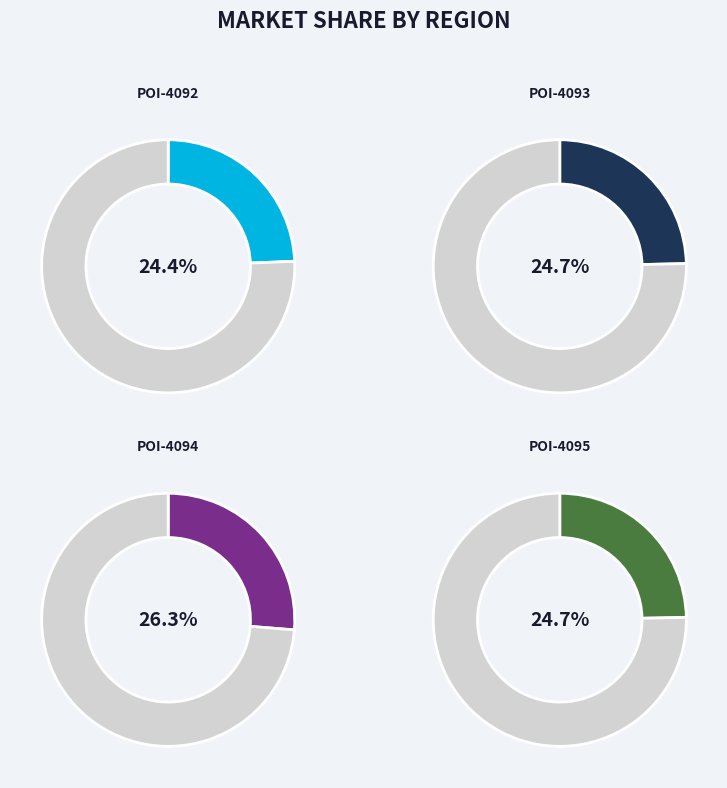

How much of the chart is everything except 76469-4094.0-1?

73.7%